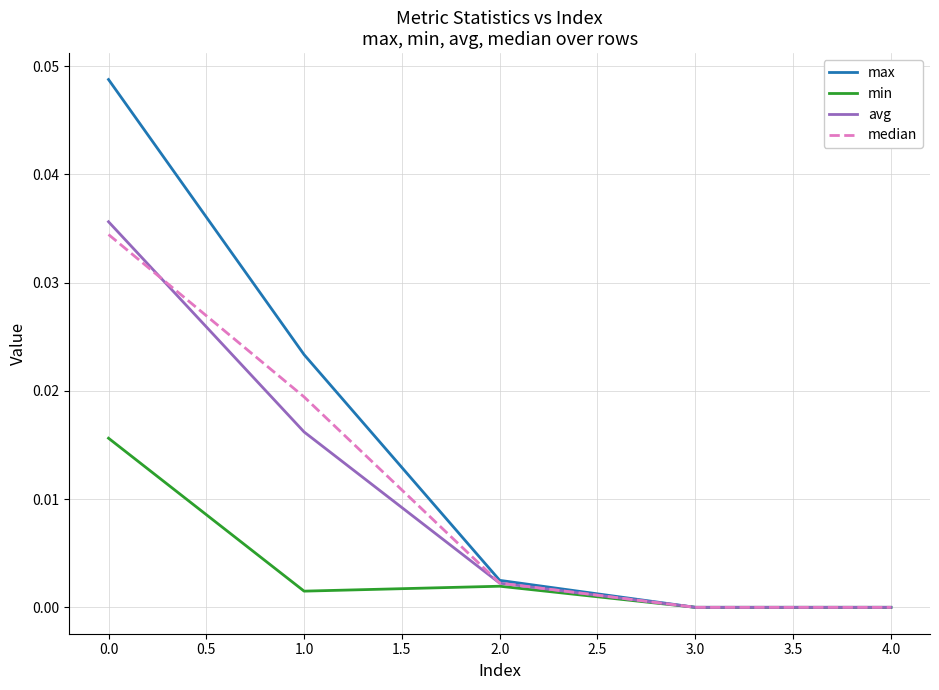

Between 1.0 and 3.0, which series saw the biggest shift?

max